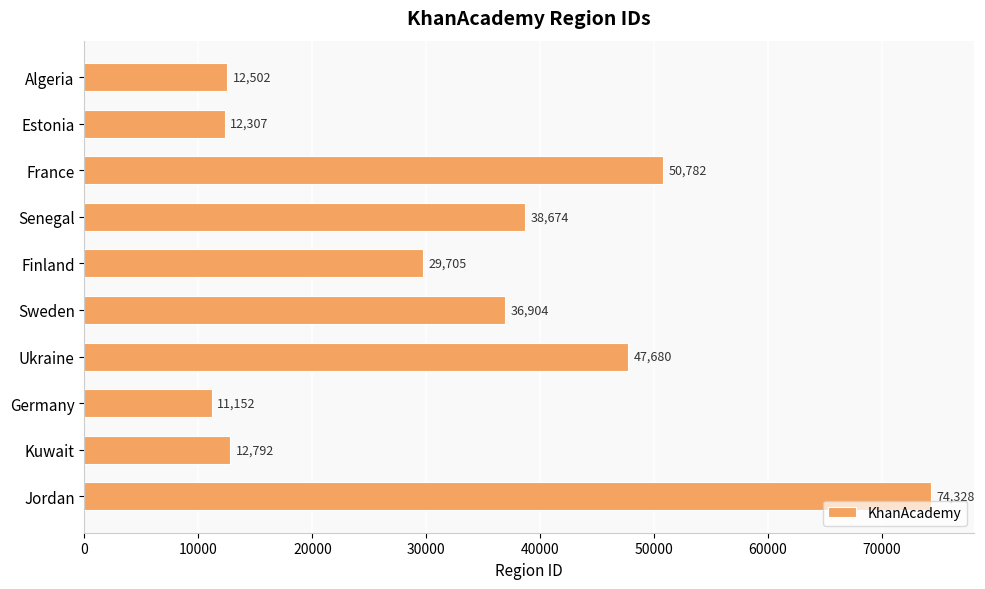

Is it true that the value at Estonia is 12307?

True